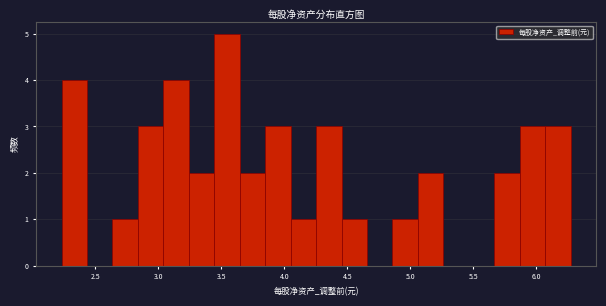

Reading left to right, transcribe this chart: for each bar, give the range it covers on the x-axis and its height. Neither the bar edges nor the heights are printed on the chart, so give them approximately, as read against the axes.

2.25 to 2.45: 4
2.45 to 2.65: 0
2.65 to 2.85: 1
2.85 to 3.05: 3
3.05 to 3.25: 4
3.25 to 3.45: 2
3.45 to 3.65: 5
3.65 to 3.85: 2
3.85 to 4.05: 3
4.05 to 4.25: 1
4.25 to 4.45: 3
4.45 to 4.65: 1
4.65 to 4.85: 0
4.85 to 5.05: 1
5.05 to 5.25: 2
5.25 to 5.45: 0
5.45 to 5.65: 0
5.65 to 5.85: 2
5.85 to 6.05: 3
6.05 to 6.25: 3